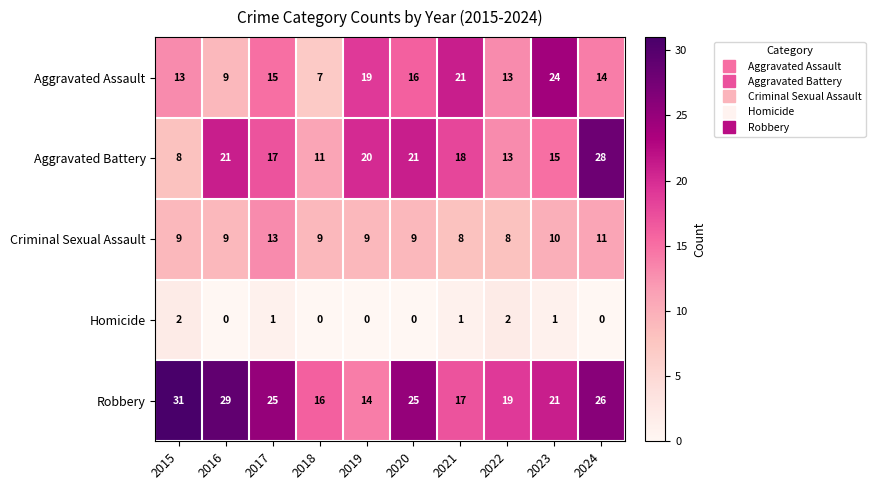

What is the difference between the Robbery values at 2021 and 2019?

3